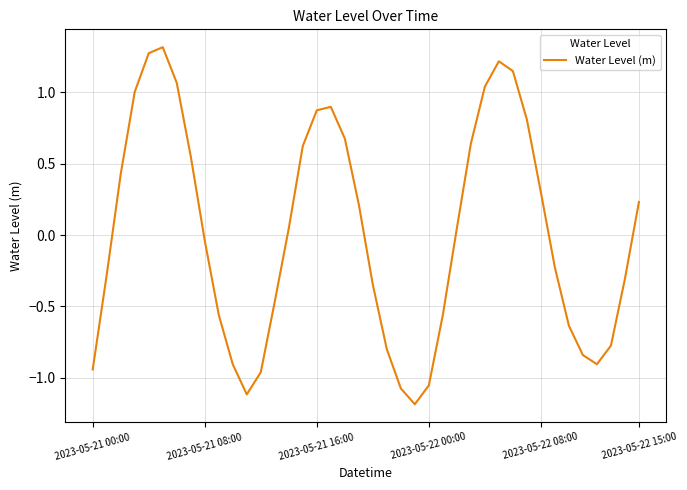

How many interior local valleys (lower than both neighbors) does the data have?

3